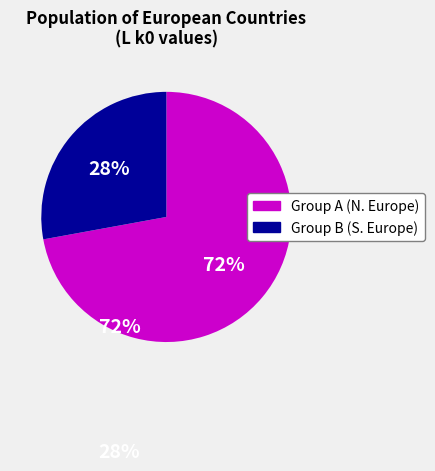

Count the number of slices in the pie.

2